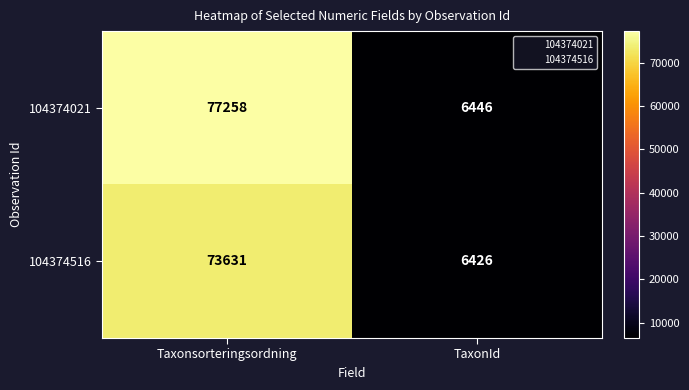

Count the number of data series in this chart.

2